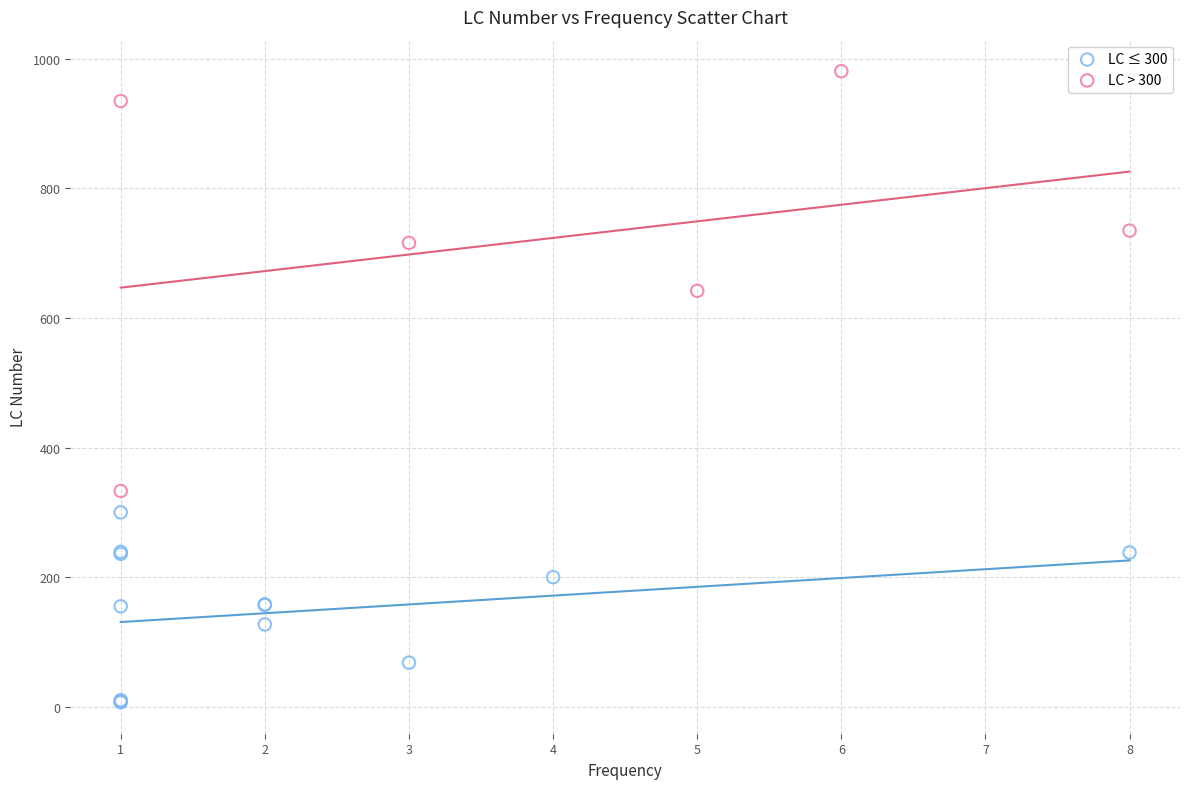

What are all the series names shown in the legend?

LC ≤ 300, LC > 300